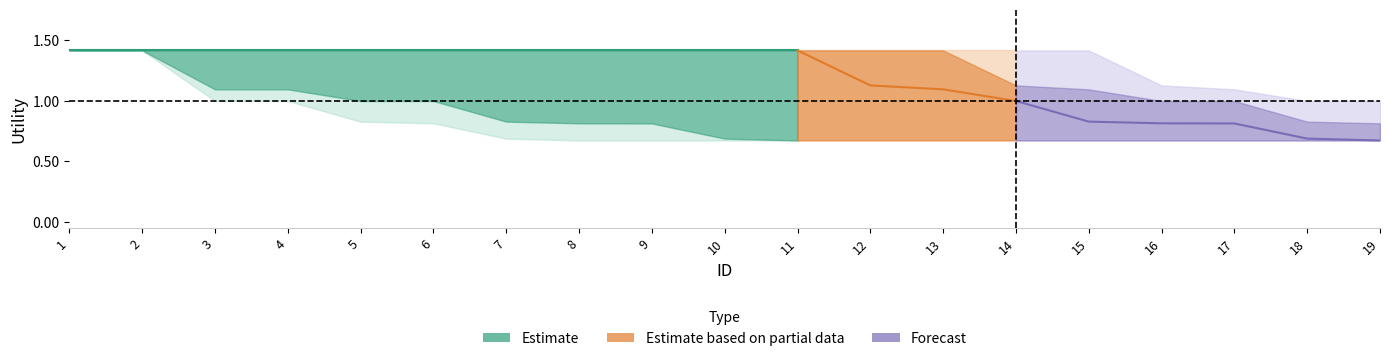

True or false: upper_outer and center intersect in this chart.

False